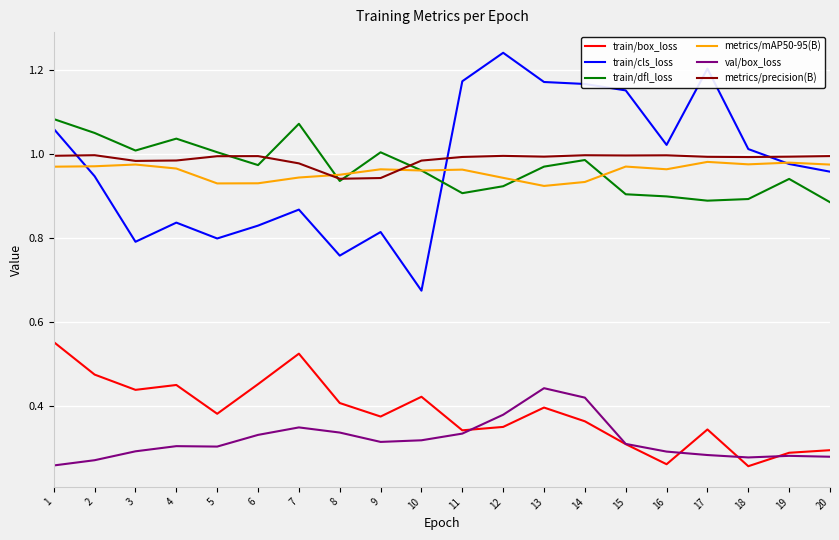

Which category has the highest value across all series?

12